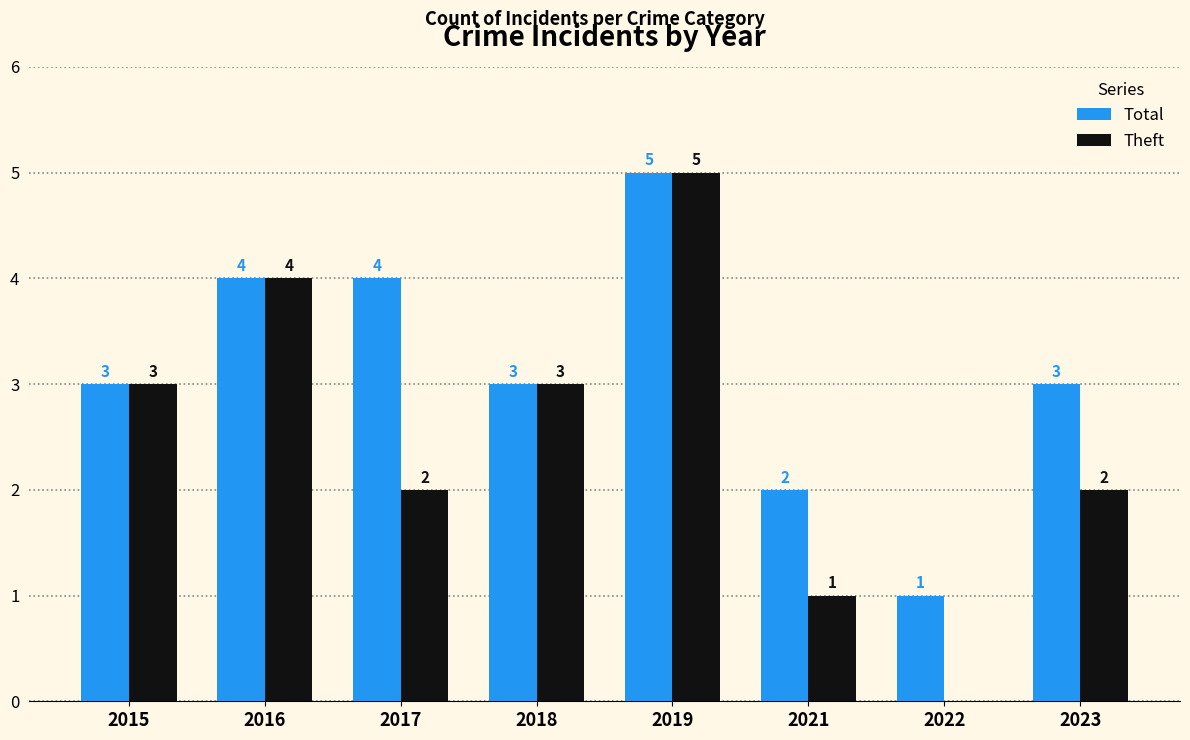

What is the sum of the Theft values at 2017 and 2019?

7